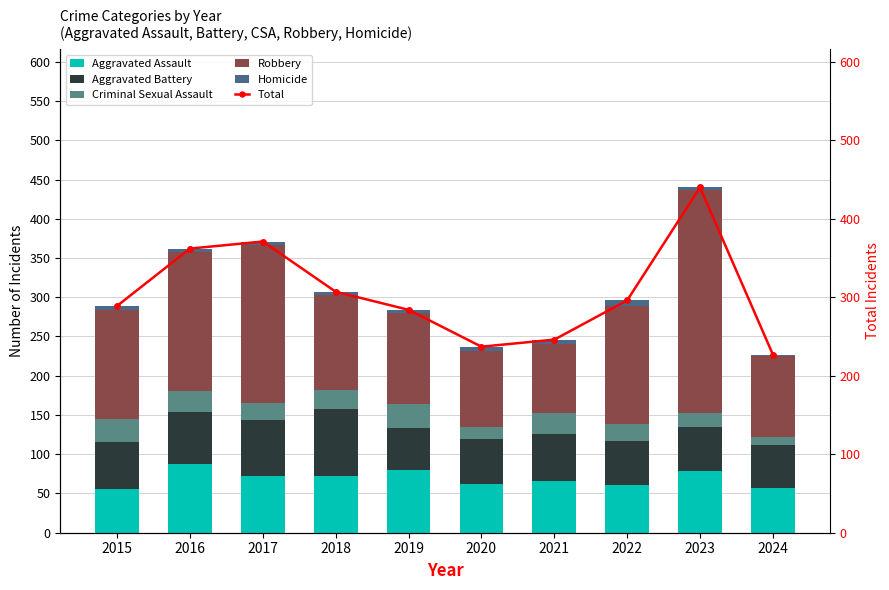

Is it true that Aggravated Assault equals 33 at 2019?

False